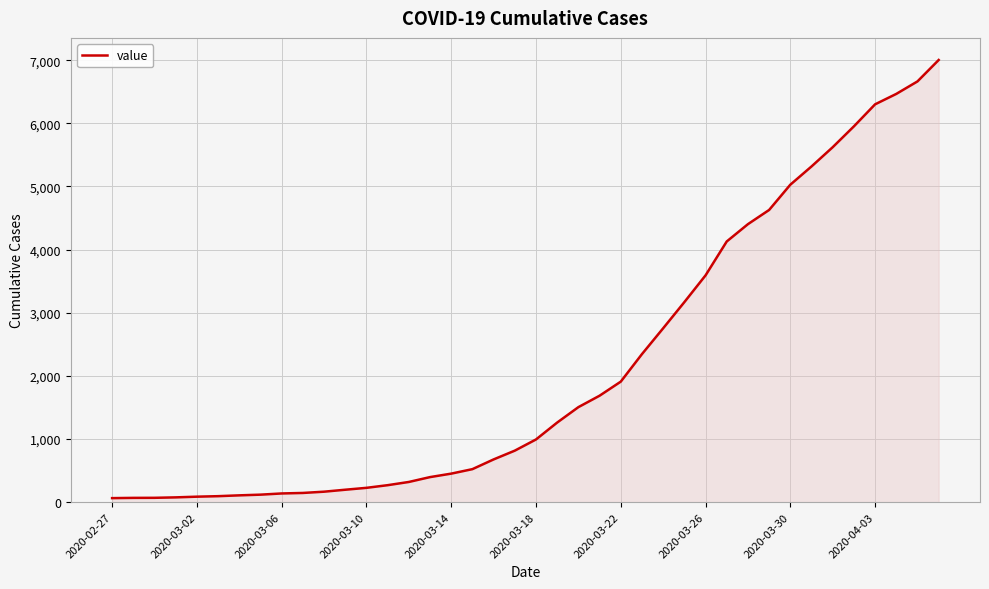

What is the greatest value displayed?

7003